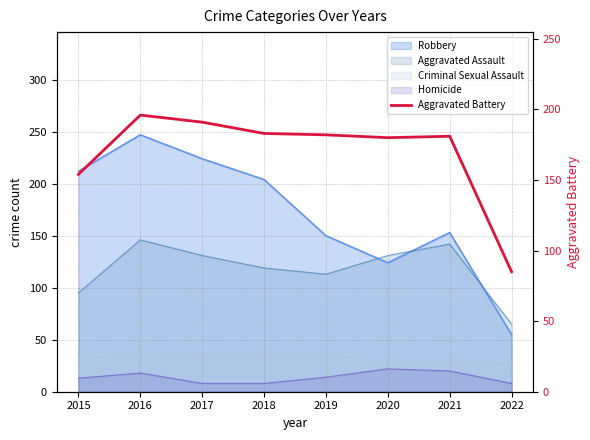

Reading left to right, what are all the values shown in this chart?

2015=154	2016=196	2017=191	2018=183	2019=182	2020=180	2021=181	2022=85